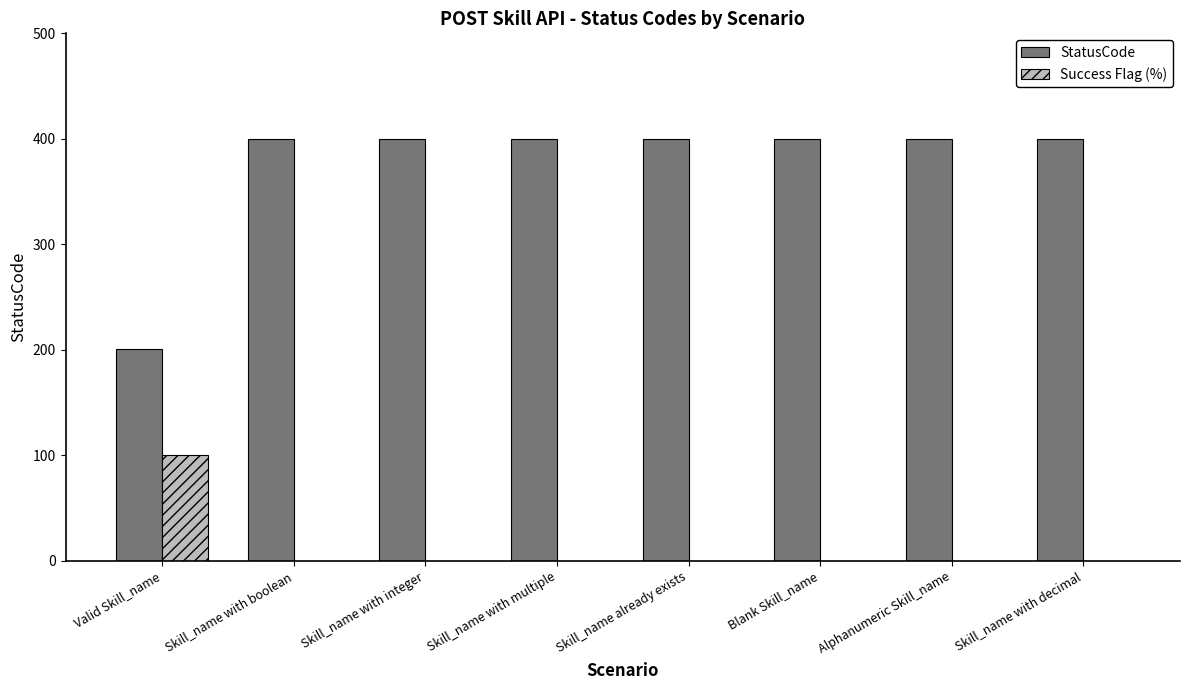

What are all the series names shown in the legend?

StatusCode, Success Flag (%)